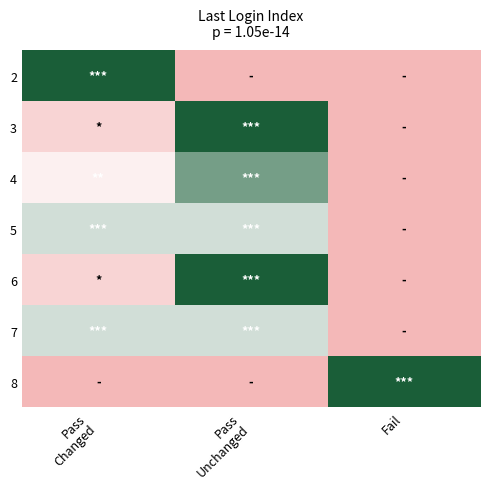

At how many categories does at least one series exceed 3?

3